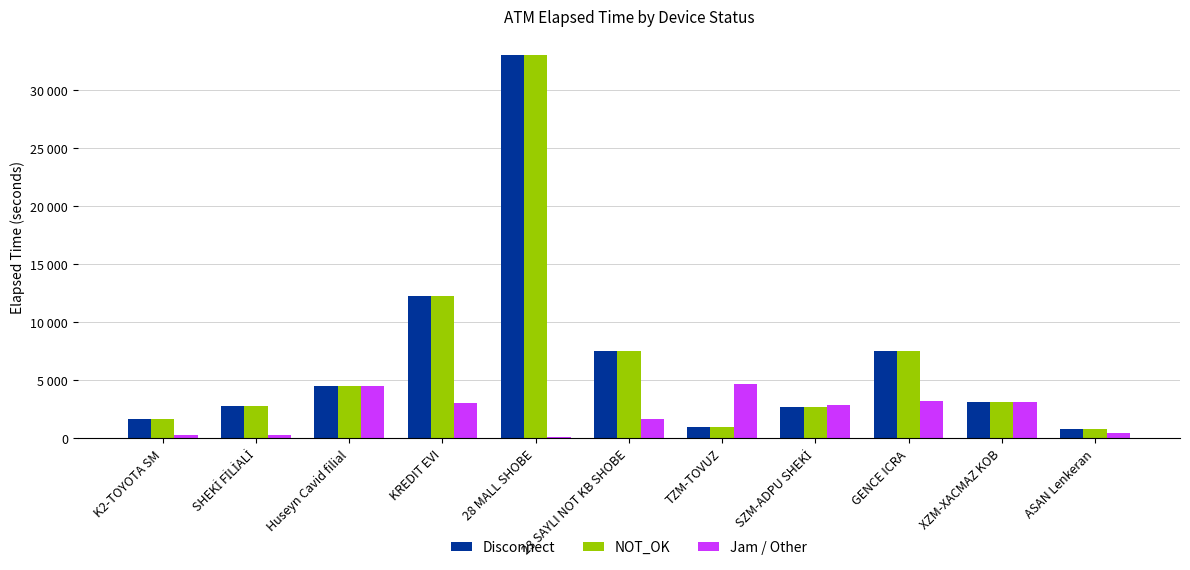

What is the minimum value for Disconnect?

795